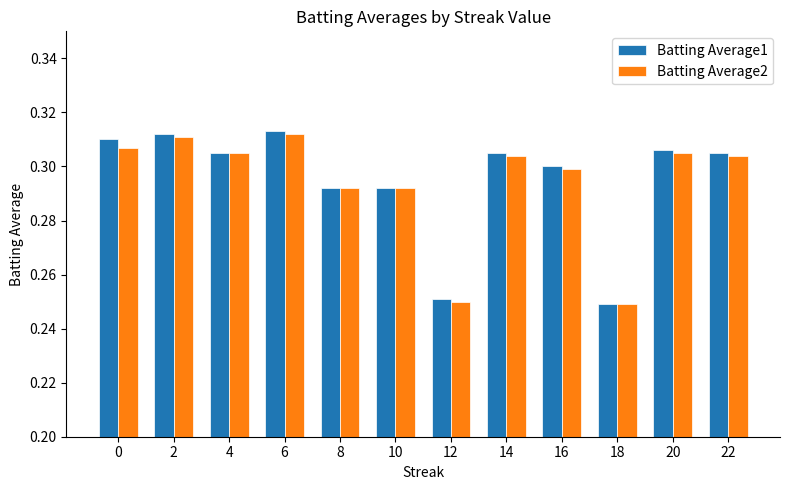

How many bars are there in total?

24